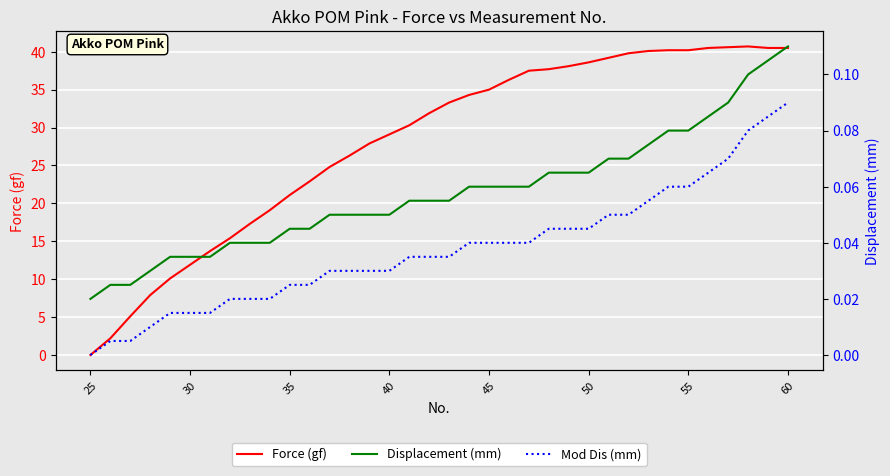

True or false: Mod Dis (mm) and Displacement (mm) cross at least once.

False